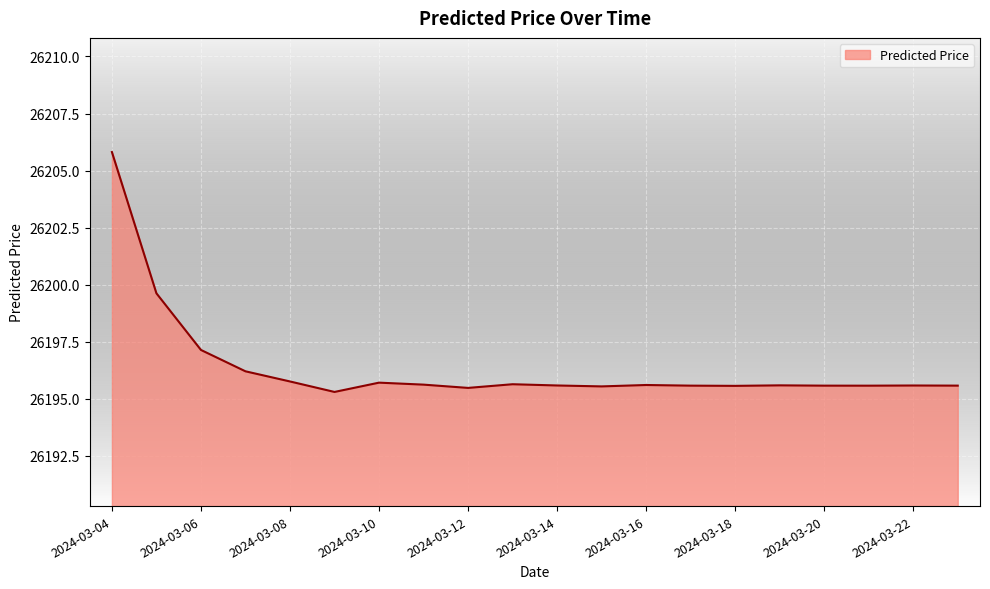

What is the minimum value shown in the chart?

26195.3